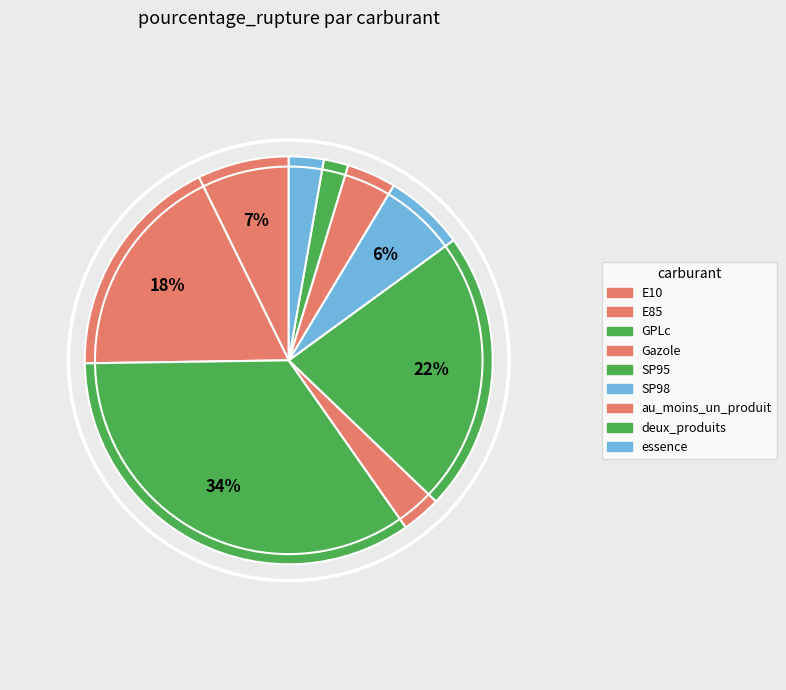

What is the smallest slice in the pie chart?

deux_produits